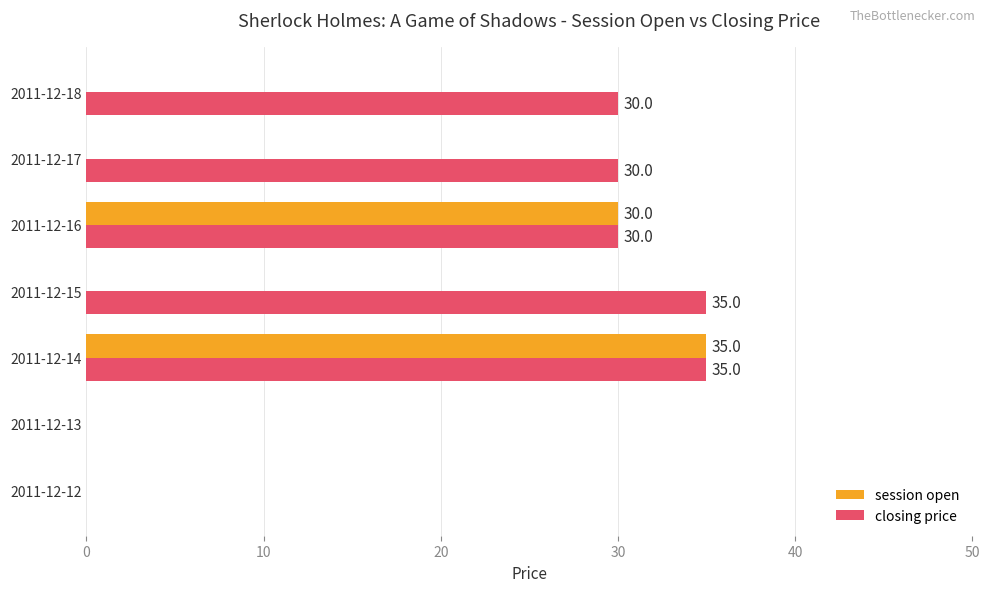

What is the highest value of the closing price series?

35